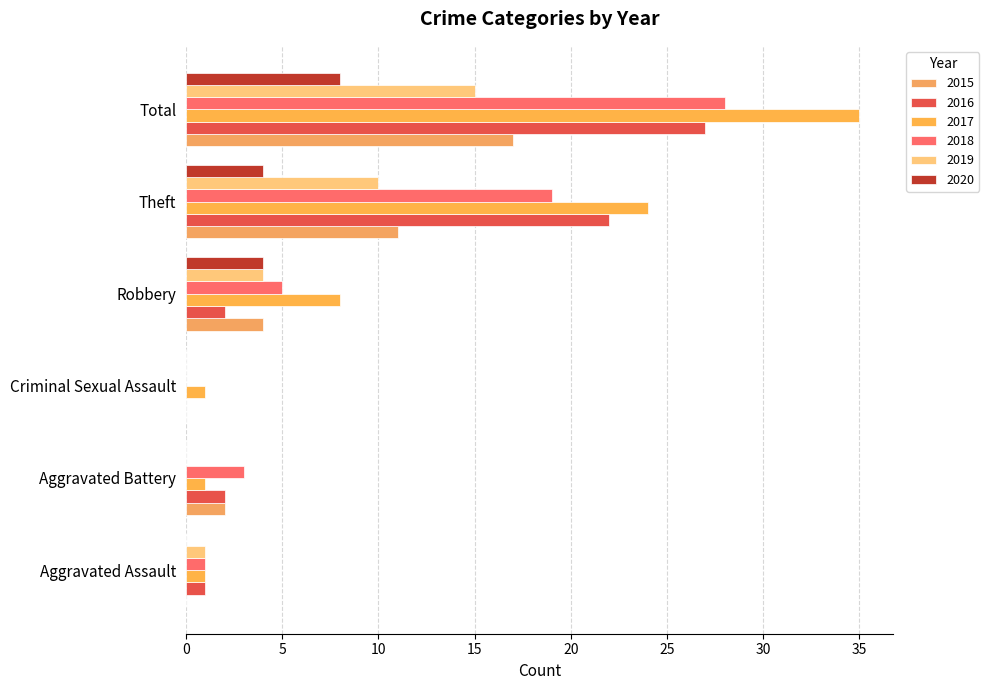

What is the difference between the maximum and minimum values in the 2016 series?

27